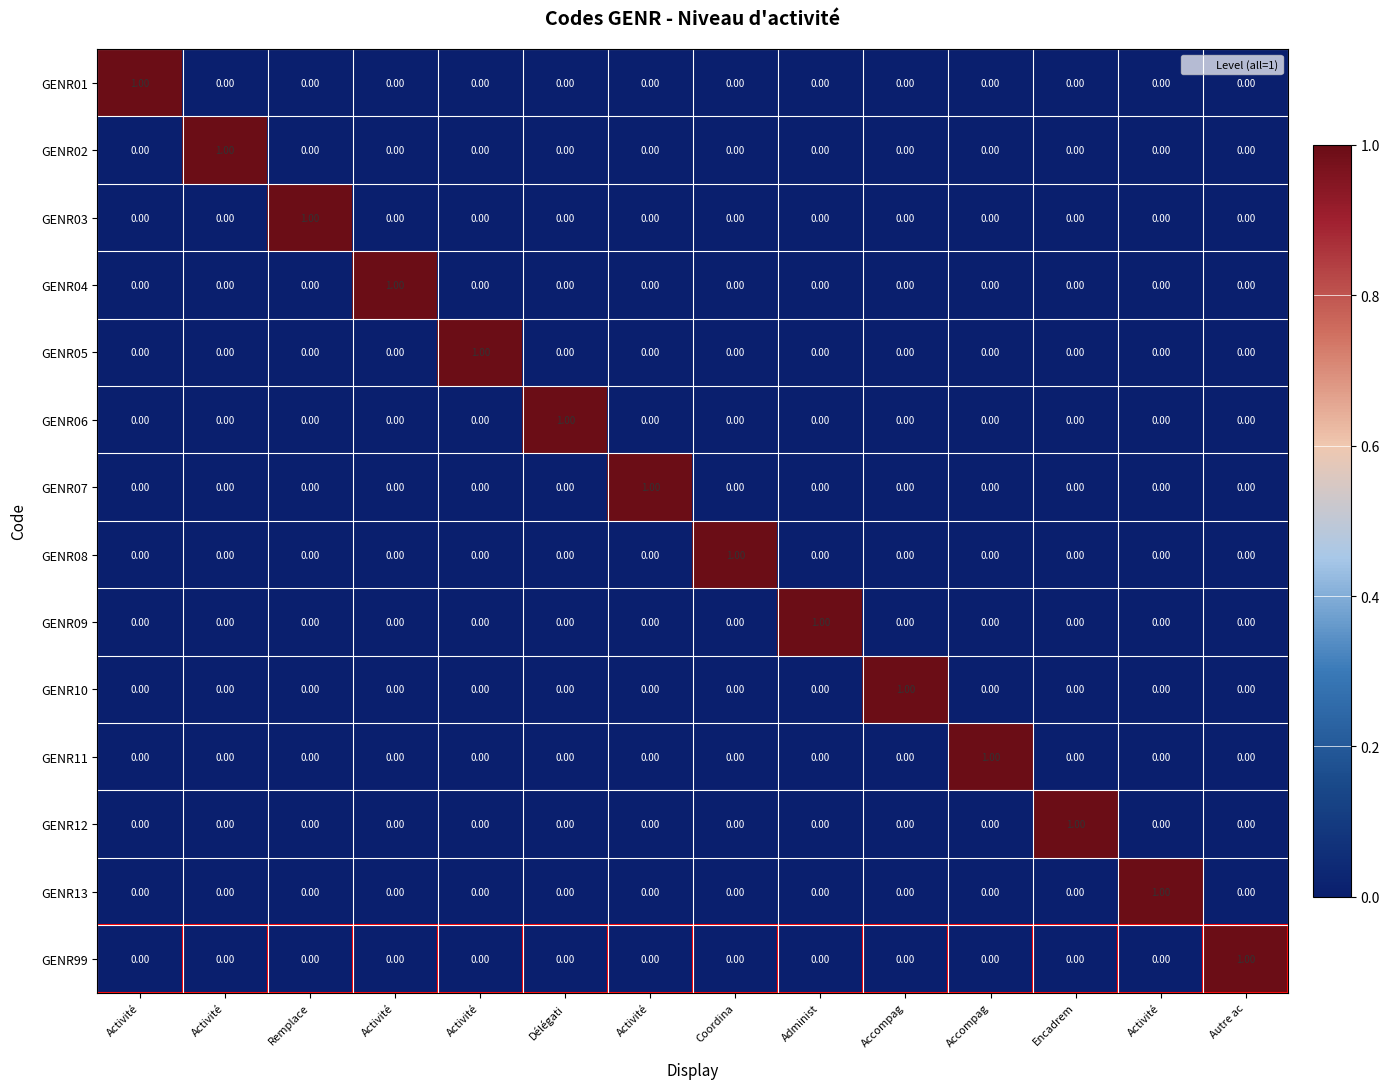

How many values in GENR01 are above zero?

1